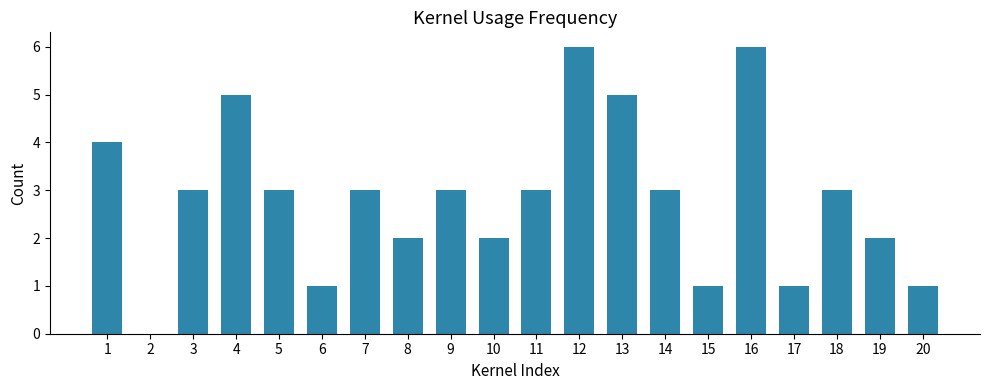

Reading left to right, transcribe all the data shown in this chart.

1=4	2=0	3=3	4=5	5=3	6=1	7=3	8=2	9=3	10=2	11=3	12=6	13=5	14=3	15=1	16=6	17=1	18=3	19=2	20=1